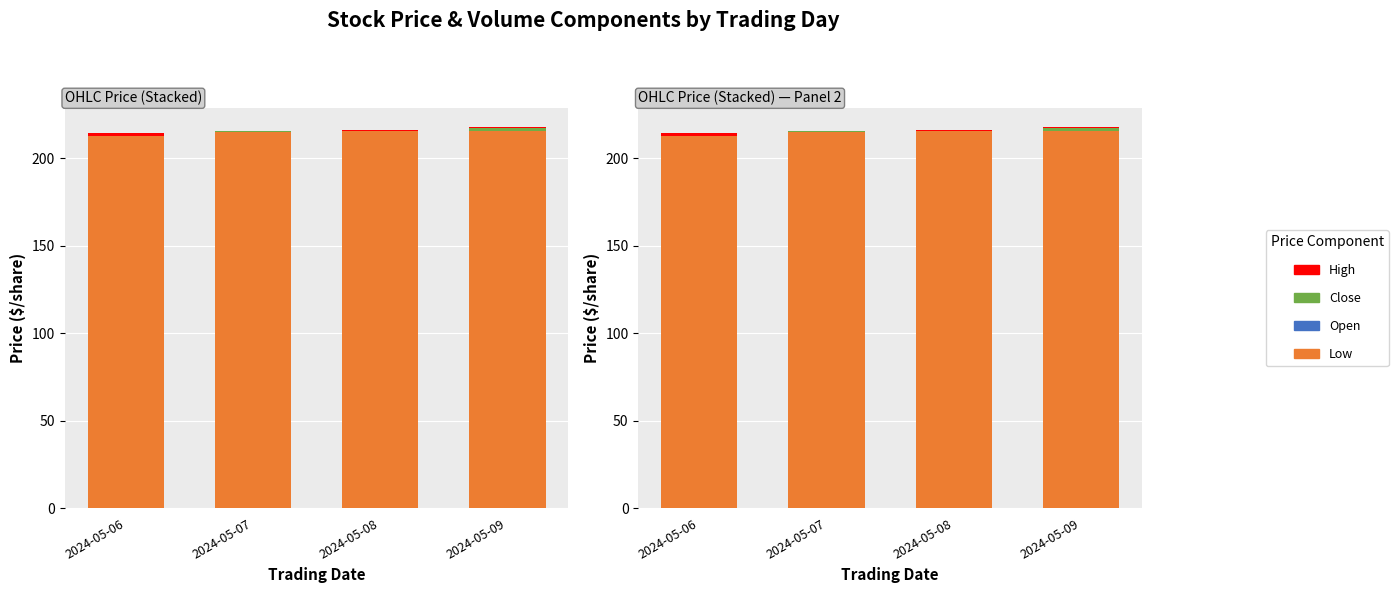

Which has a higher value, 2024-05-09 or 2024-05-06?

2024-05-09